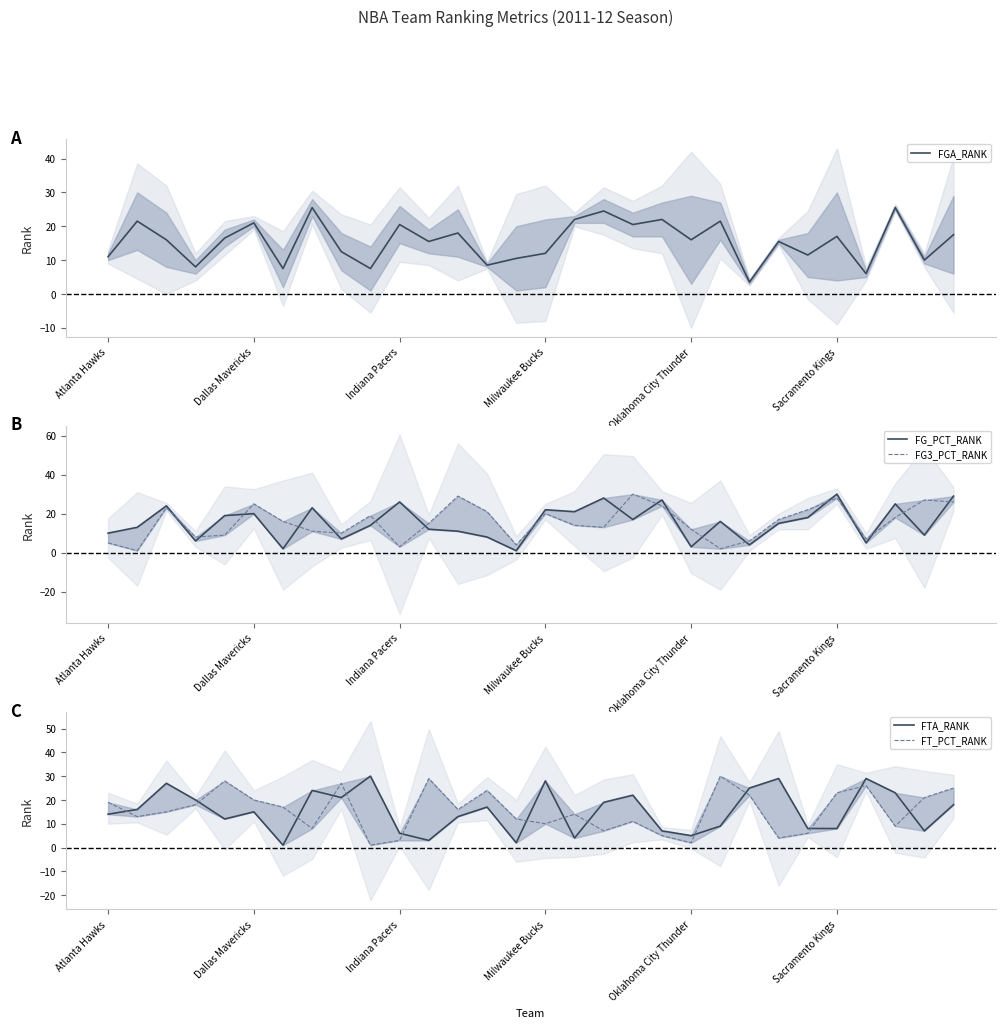

What are all the series names shown in the legend?

FGA_RANK, FG_PCT_RANK, FG3_PCT_RANK, FTA_RANK, FT_PCT_RANK